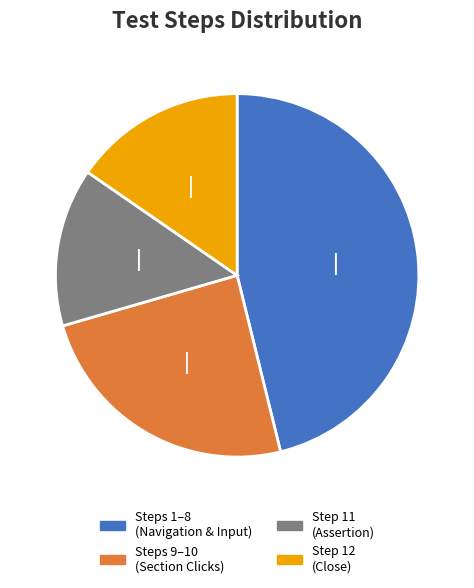

Count the number of slices in the pie.

4